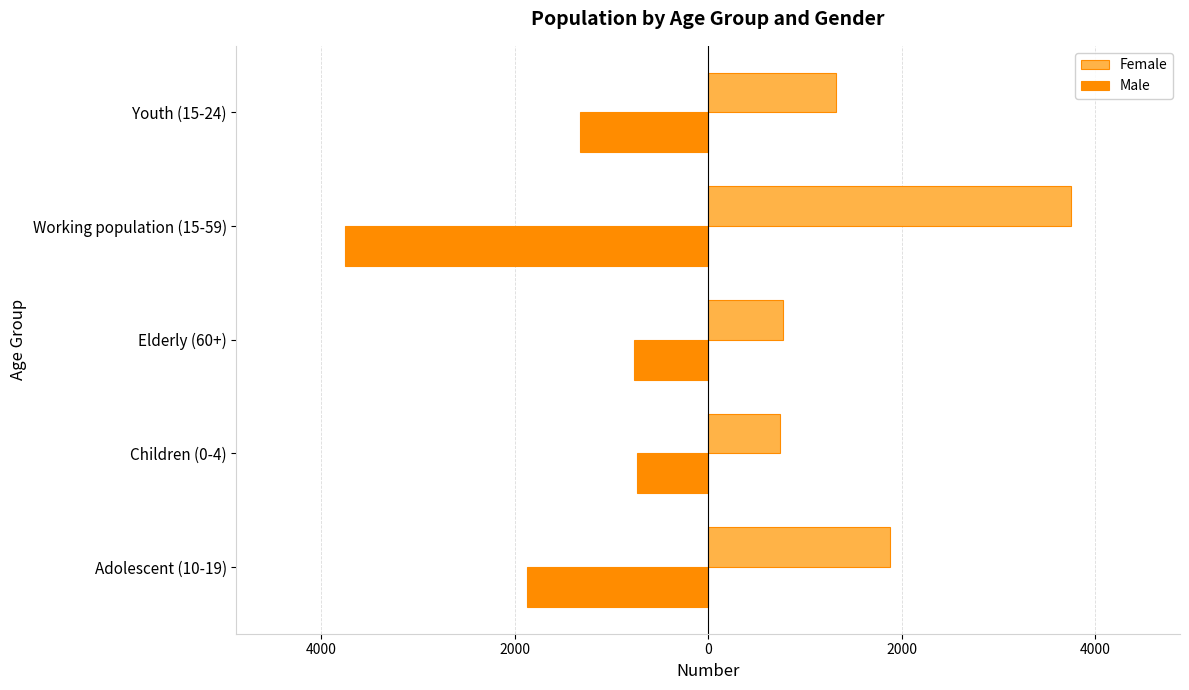

What are all the series names shown in the legend?

Female, Male